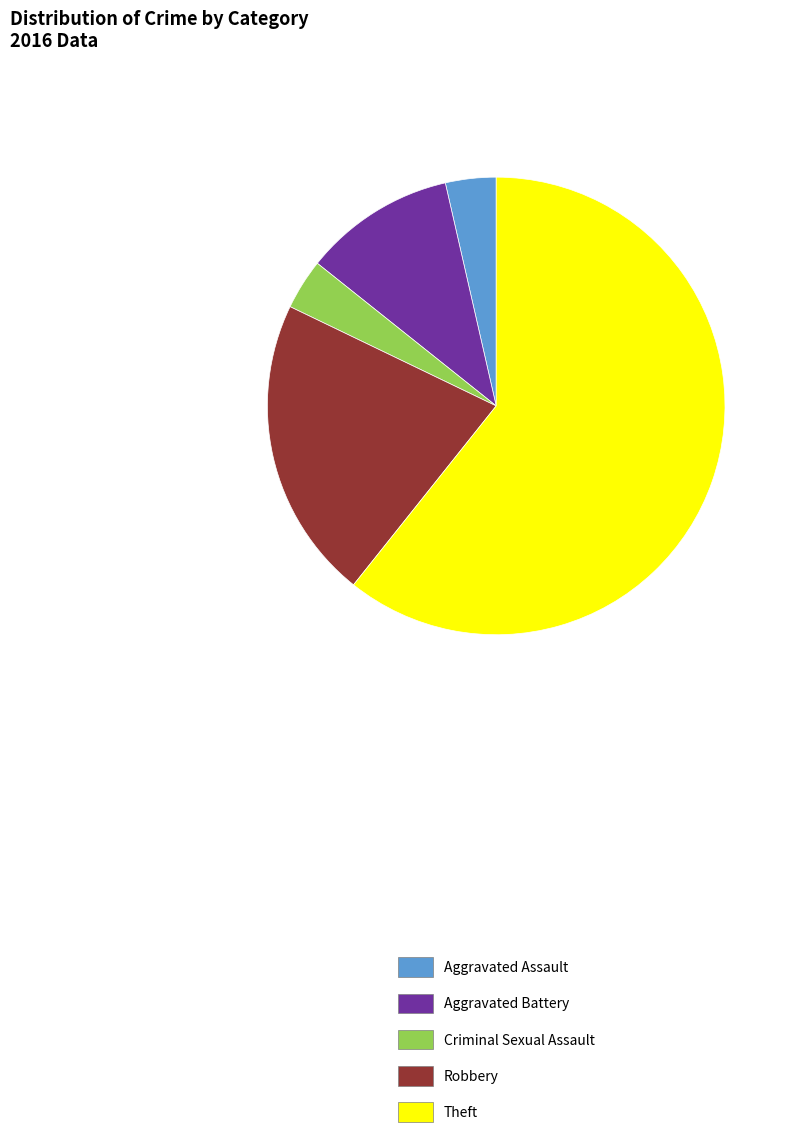

Is it true that Aggravated Assault is 15% of the pie?

False